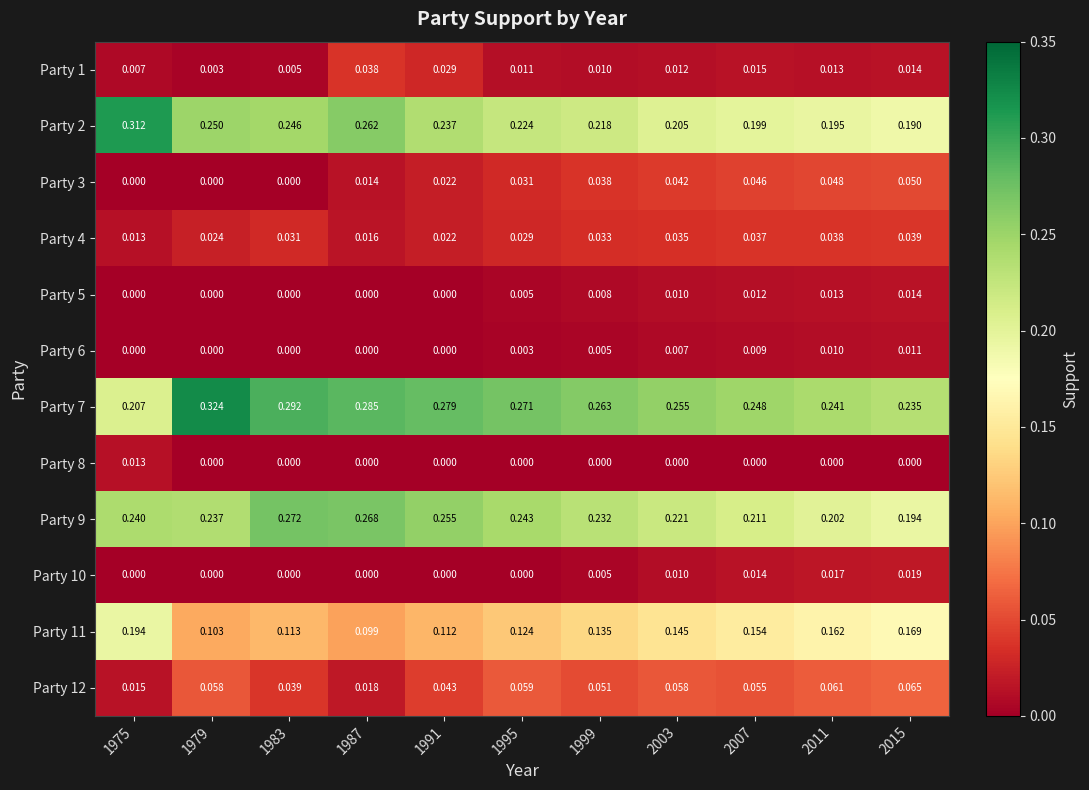

How many categories are shown in the chart?

11